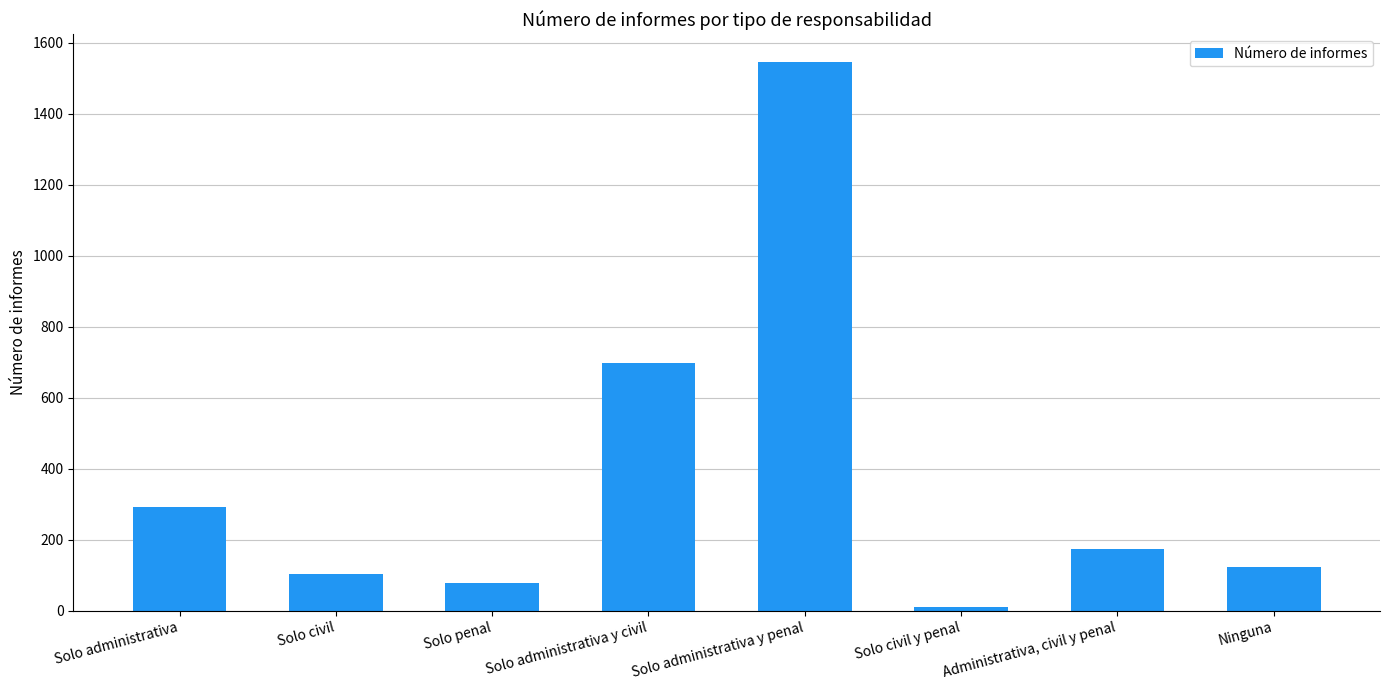

How many values are below 174?

4